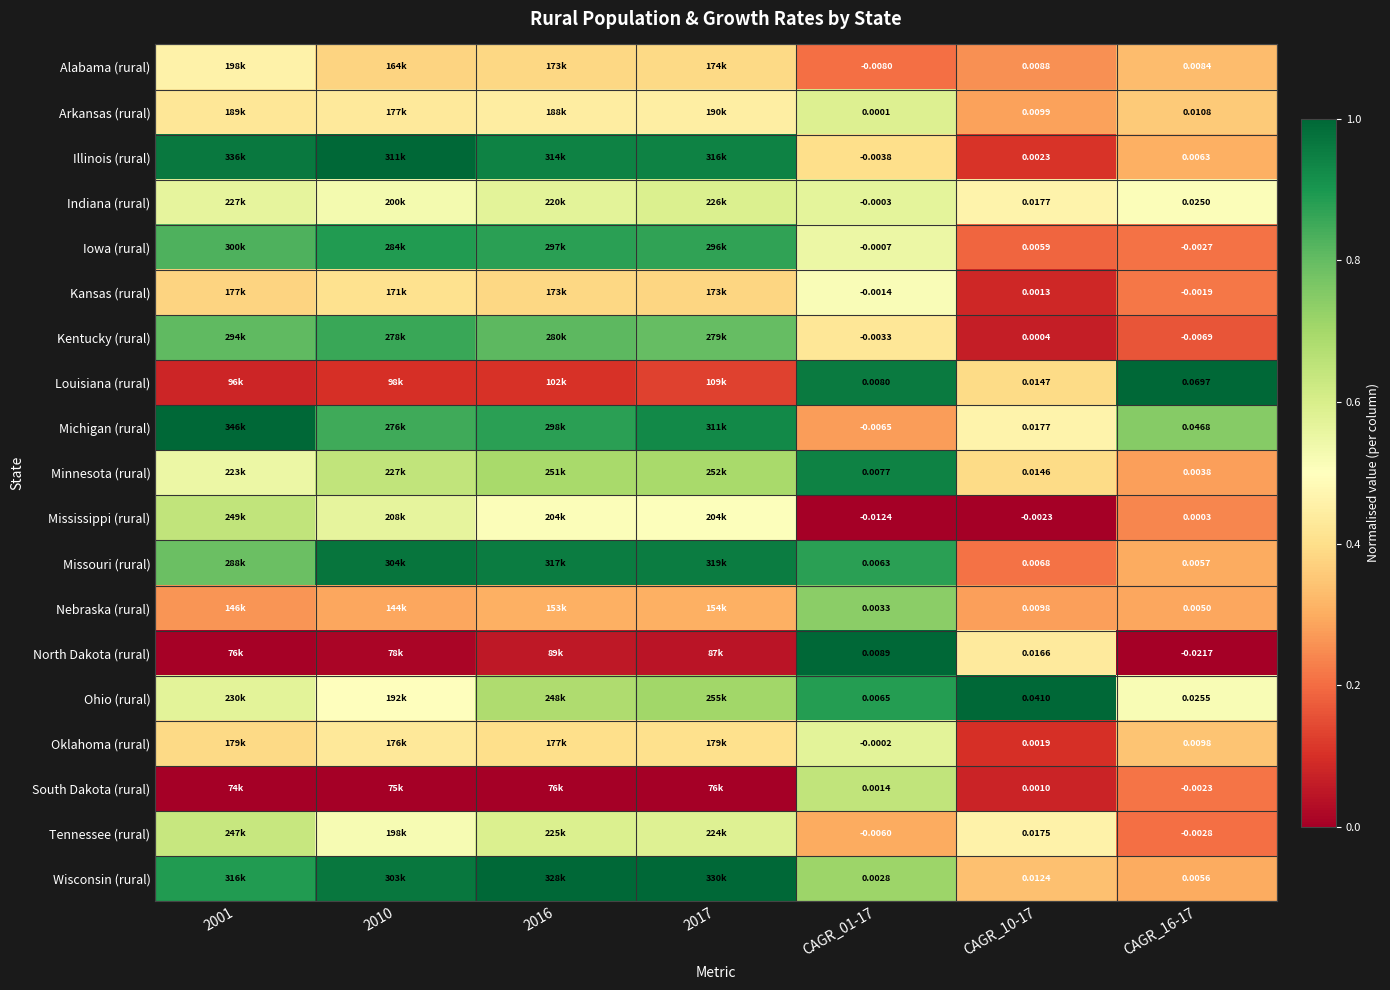

Between CAGR_10-17 and CAGR_16-17, which series saw the biggest shift?

Louisiana (rural)